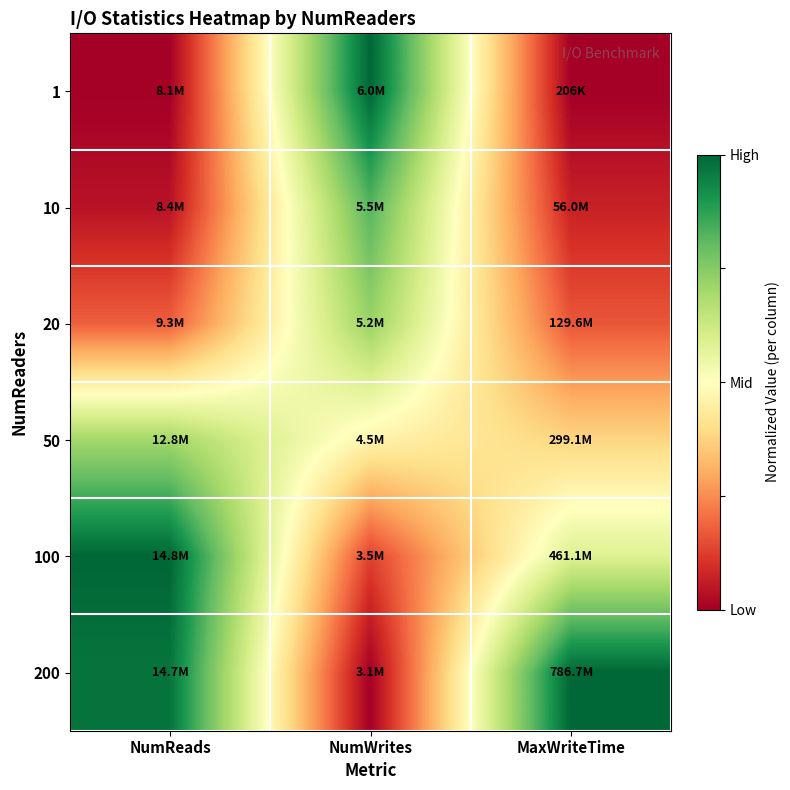

Reading left to right, extract all data points from this chart.

1: NumReads=0.0	NumWrites=1.0	MaxWriteTime=0.0
10: NumReads=0.0	NumWrites=0.8	MaxWriteTime=0.1
20: NumReads=0.2	NumWrites=0.7	MaxWriteTime=0.2
50: NumReads=0.7	NumWrites=0.5	MaxWriteTime=0.4
100: NumReads=1.0	NumWrites=0.1	MaxWriteTime=0.6
200: NumReads=1.0	NumWrites=0.0	MaxWriteTime=1.0